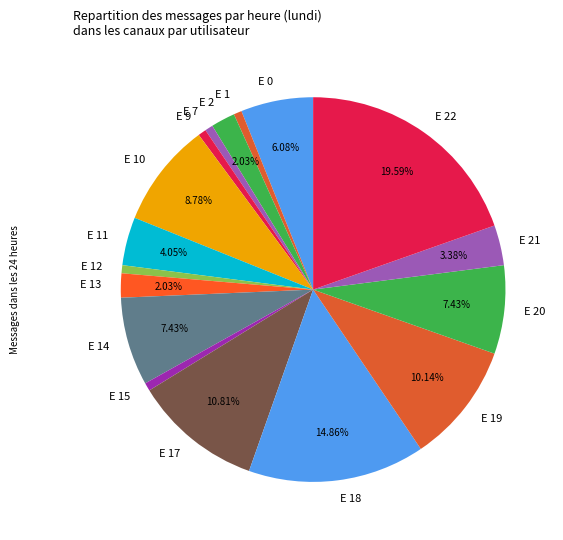

Does any single category account for the majority?

No